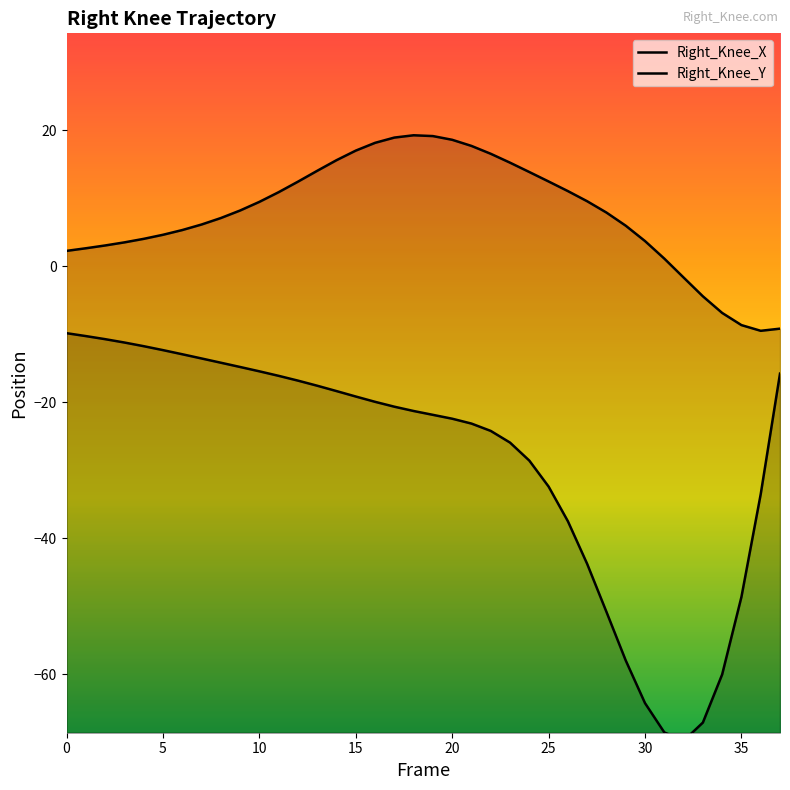

Count the number of categories in the chart.

38